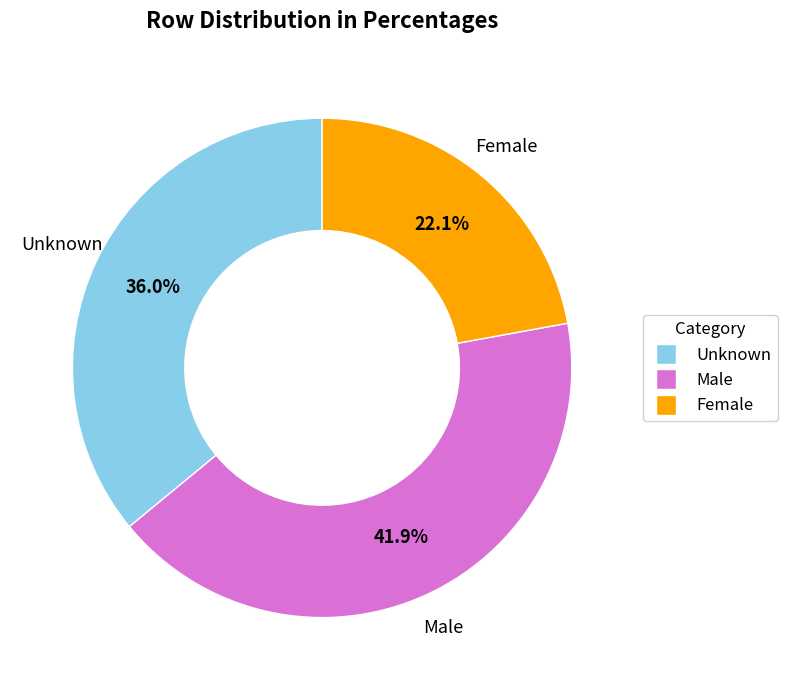

Is there any slice that represents more than half of the pie?

No